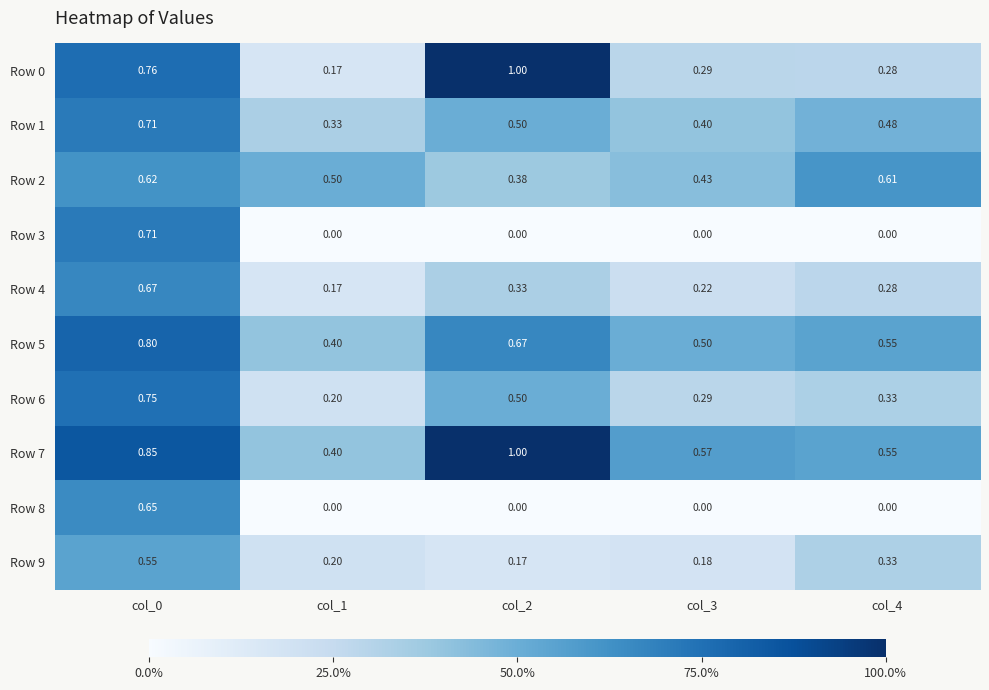

List the series in order of their peak value, highest first.

Row 0, Row 7, Row 5, Row 6, Row 1, Row 3, Row 4, Row 8, Row 2, Row 9